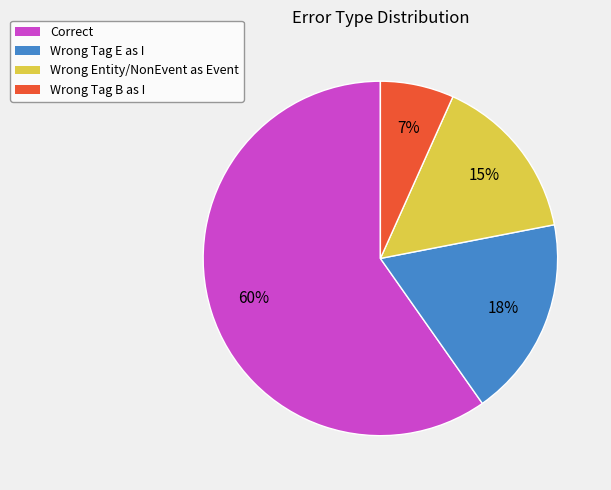

Does any single category account for the majority?

Yes